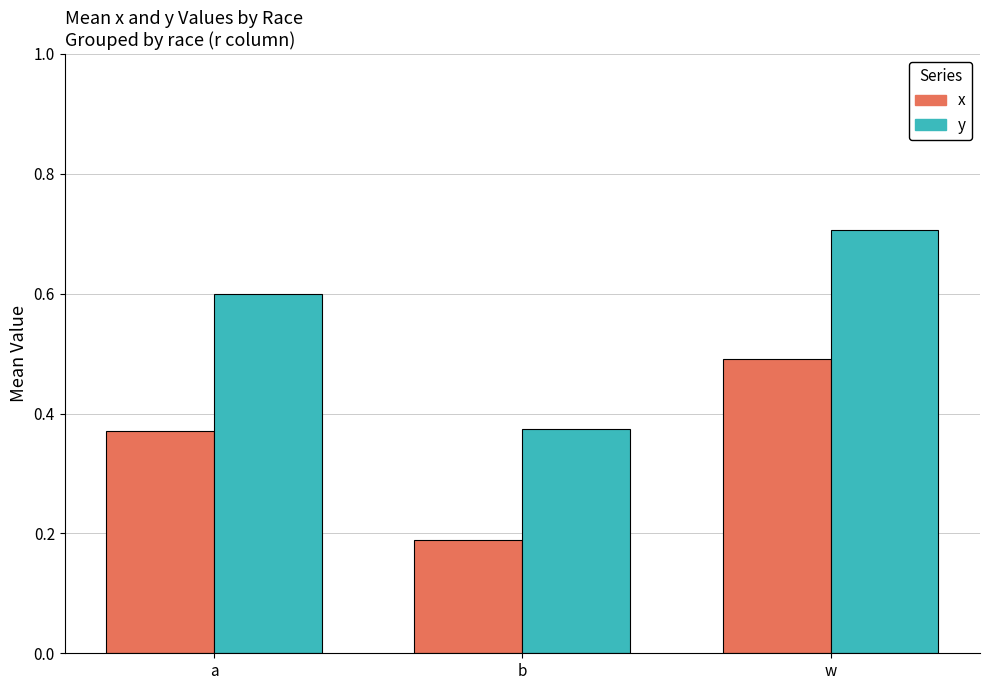

Is it true that x equals 0.3 at b?

False